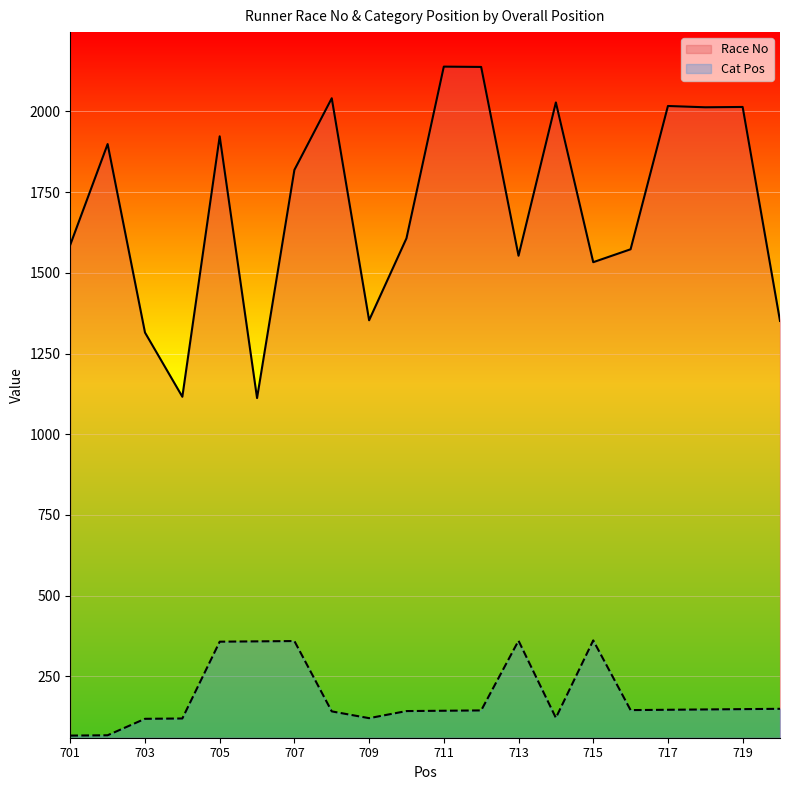

The value of Cat Pos at 710 is 232. True or false?

False